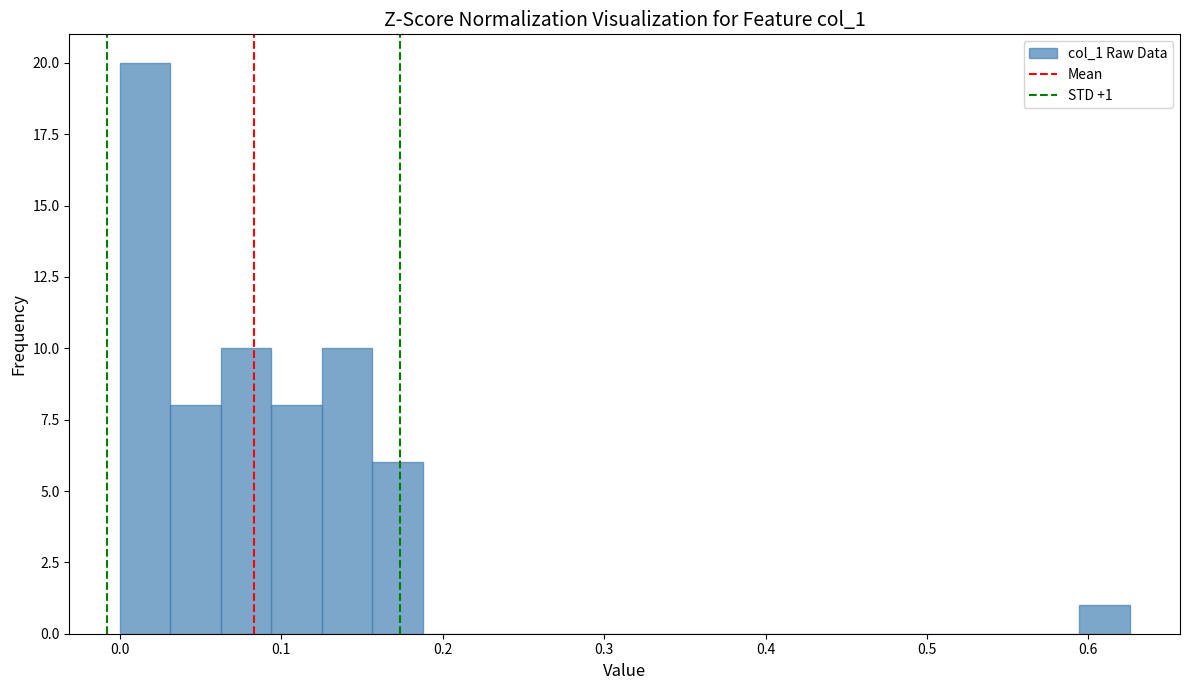

Around what value on the x-axis is the tallest bar? Give the approximate position of its centre, as read against the axis.

0.02